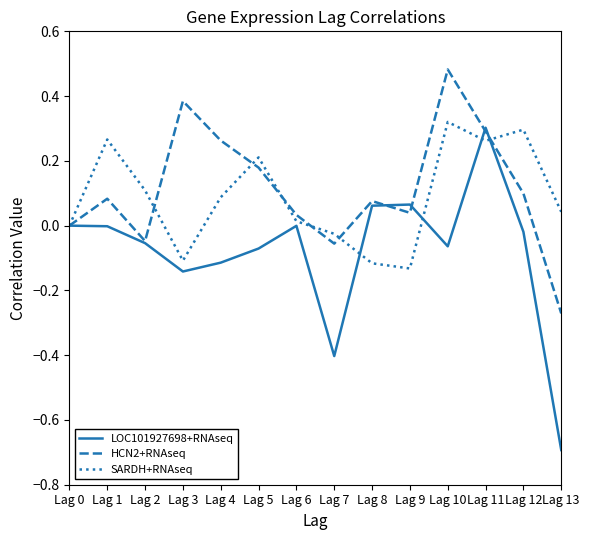

At Lag 4, list the series in order from smallest to largest.

LOC101927698+RNAseq, SARDH+RNAseq, HCN2+RNAseq